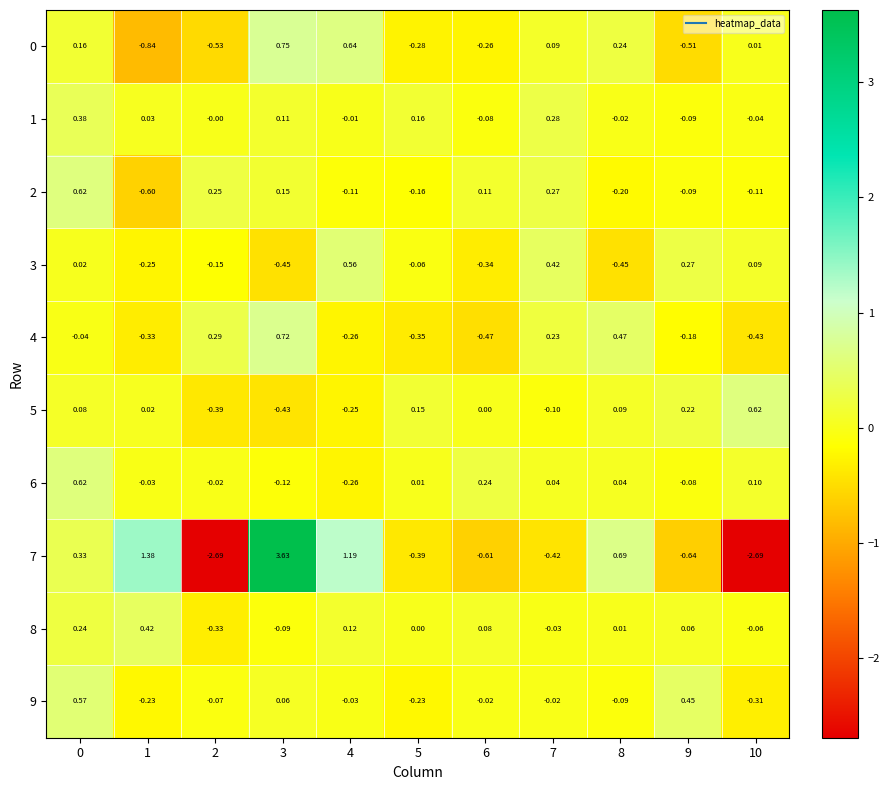

Is the value of 8 at 3 greater than the value of 4 at 10?

Yes